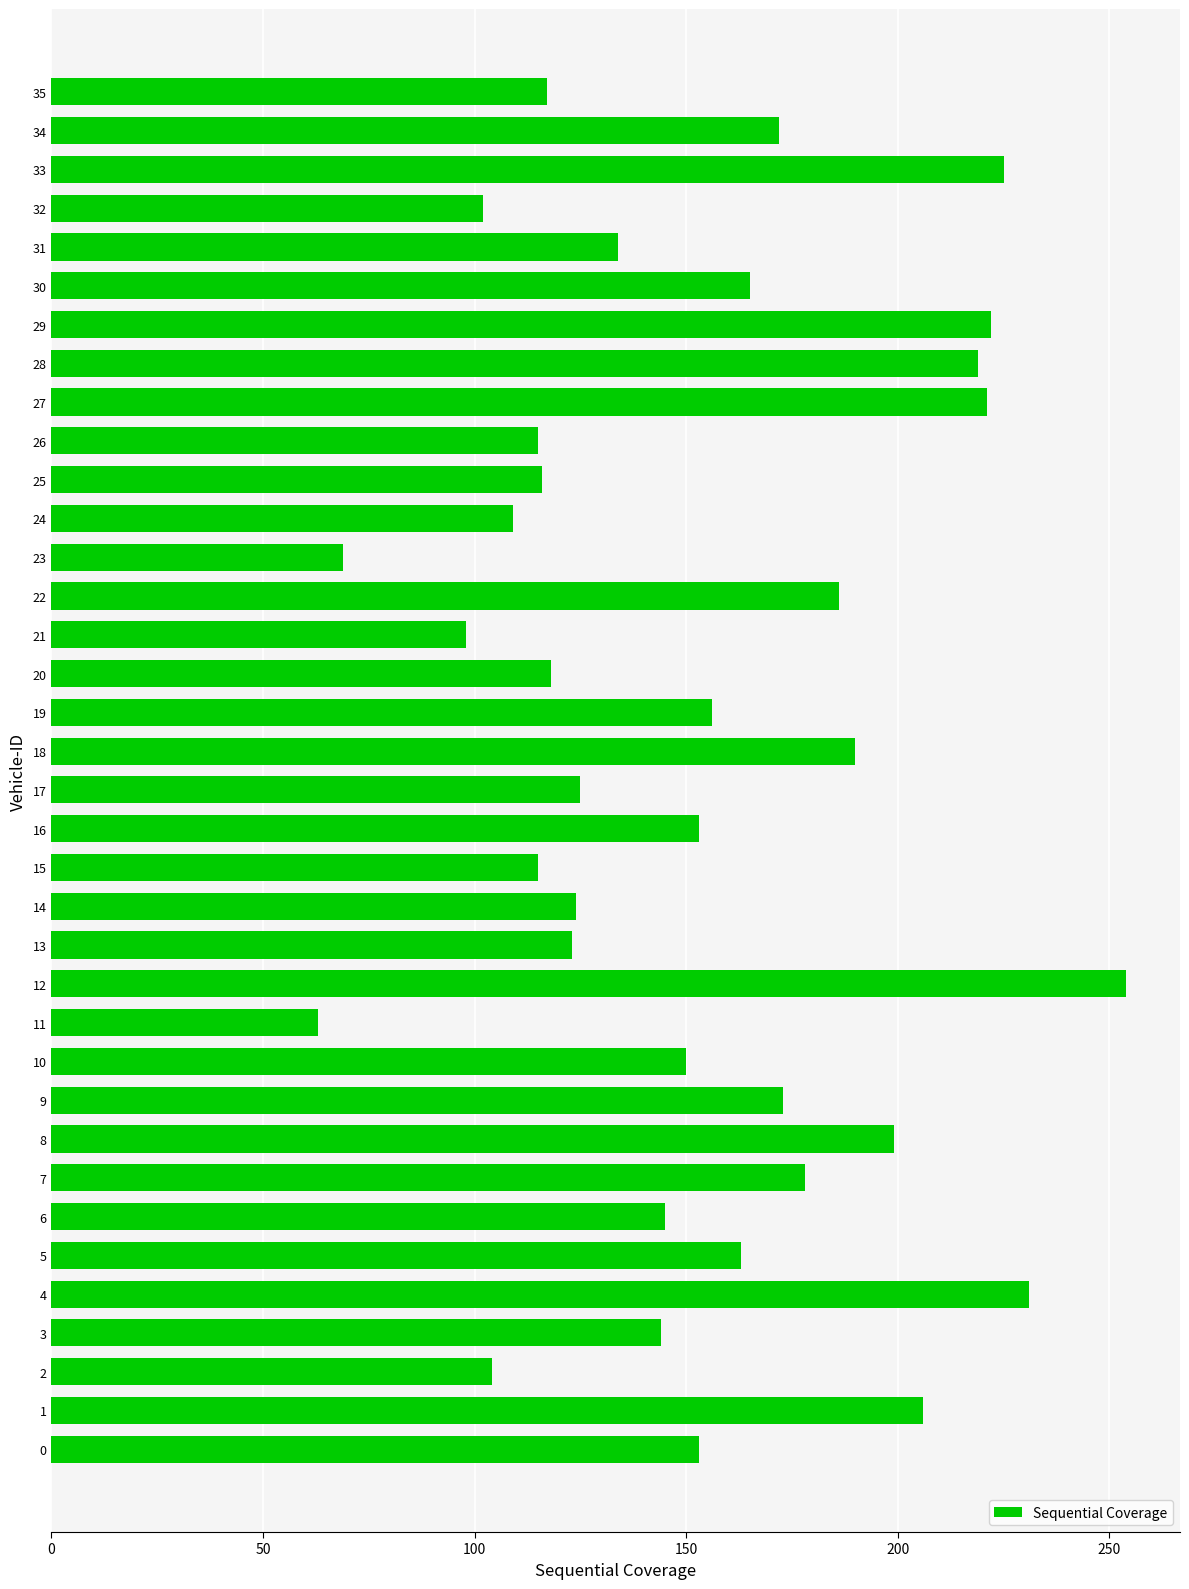

Read the value at 32, to the nearest 5.

100